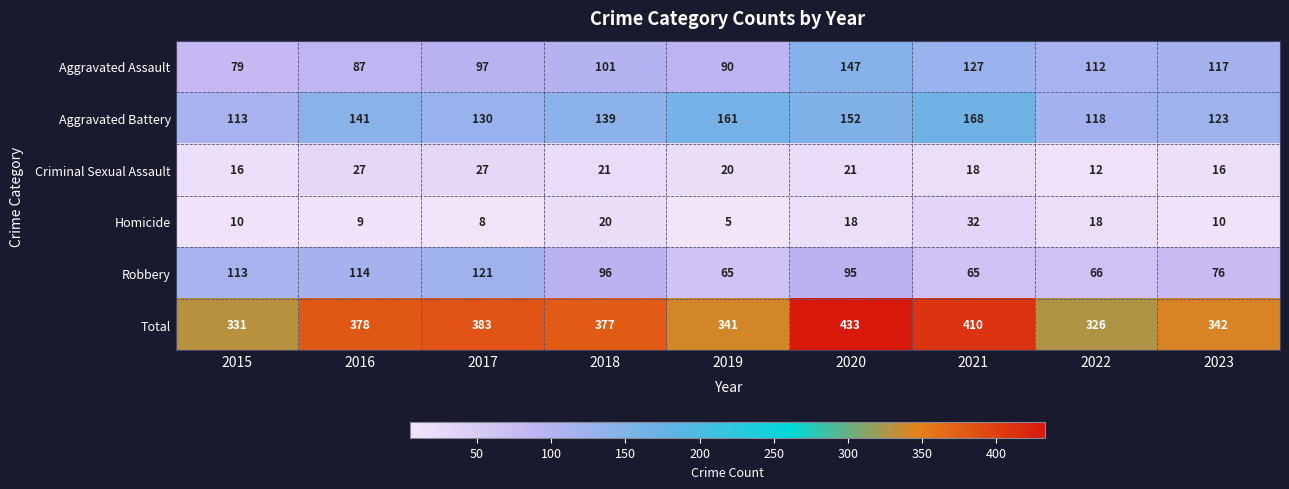

Which series has the widest spread of values?

Total